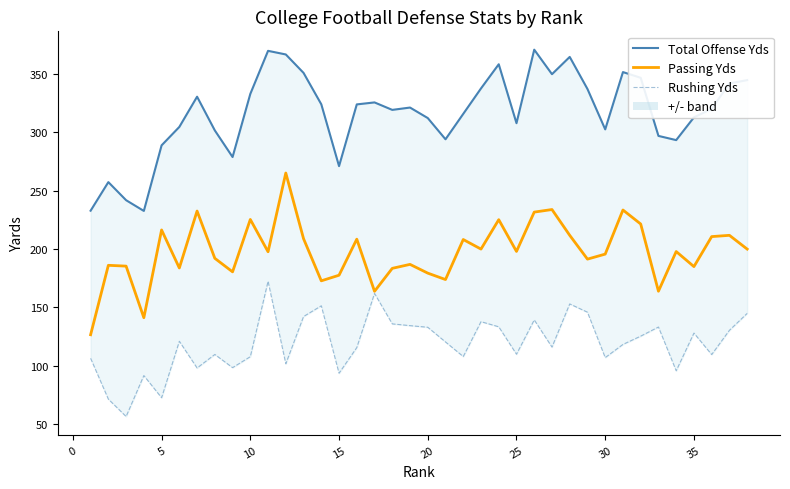

Is it true that Passing Yds equals 101.5 at 35?

False